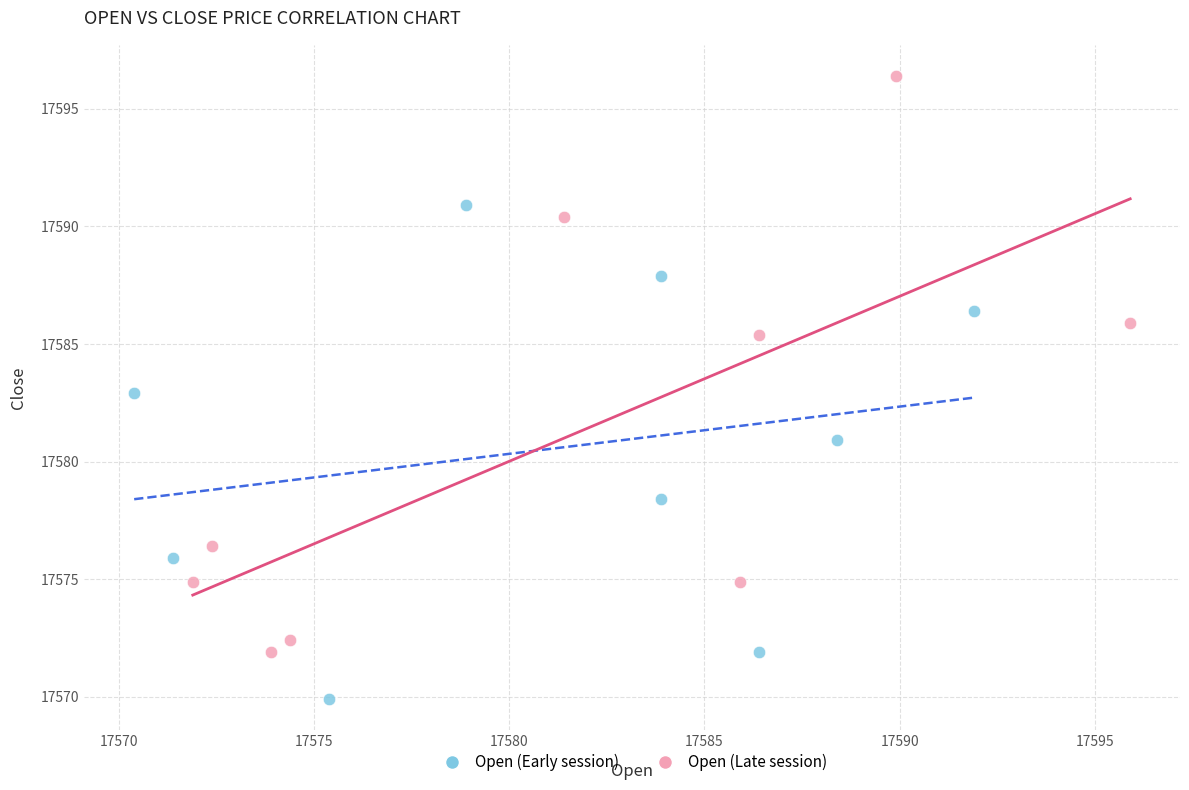

Which series has the largest Y range (max minus min)?

Open (Late session)